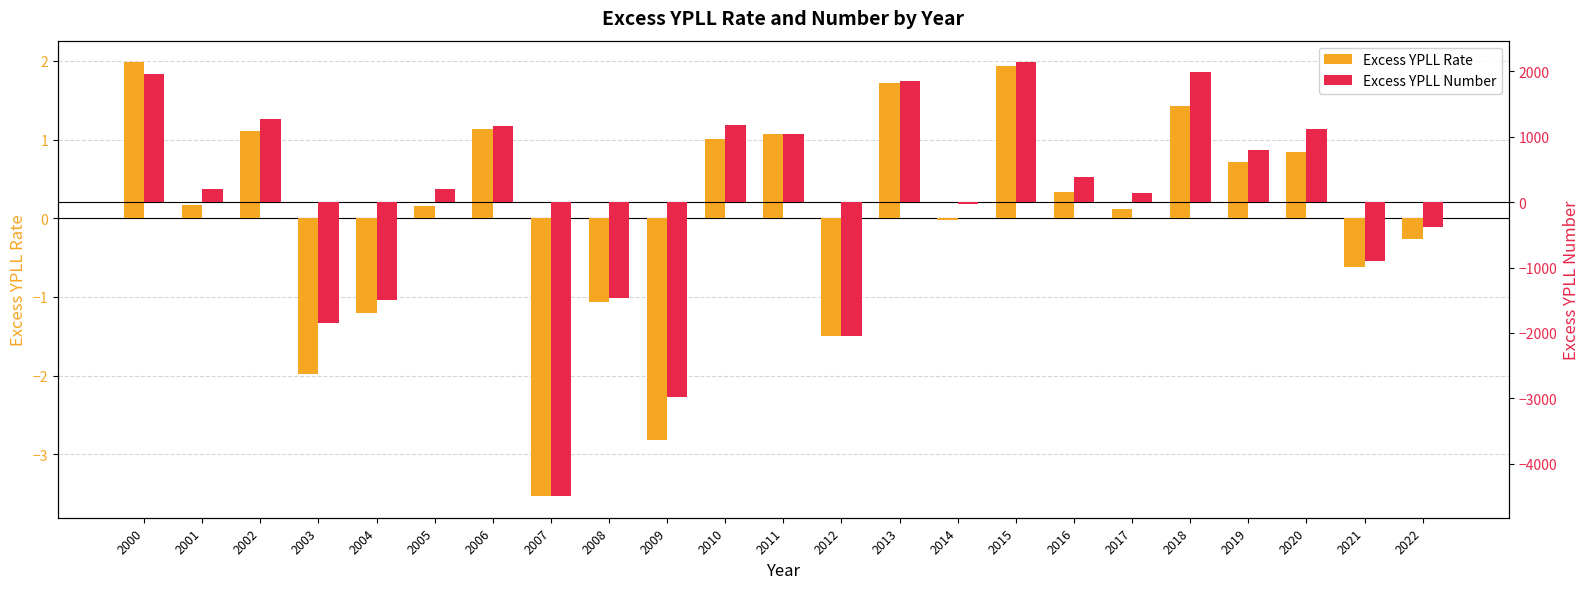

What is the maximum value shown in the chart?

2139.2